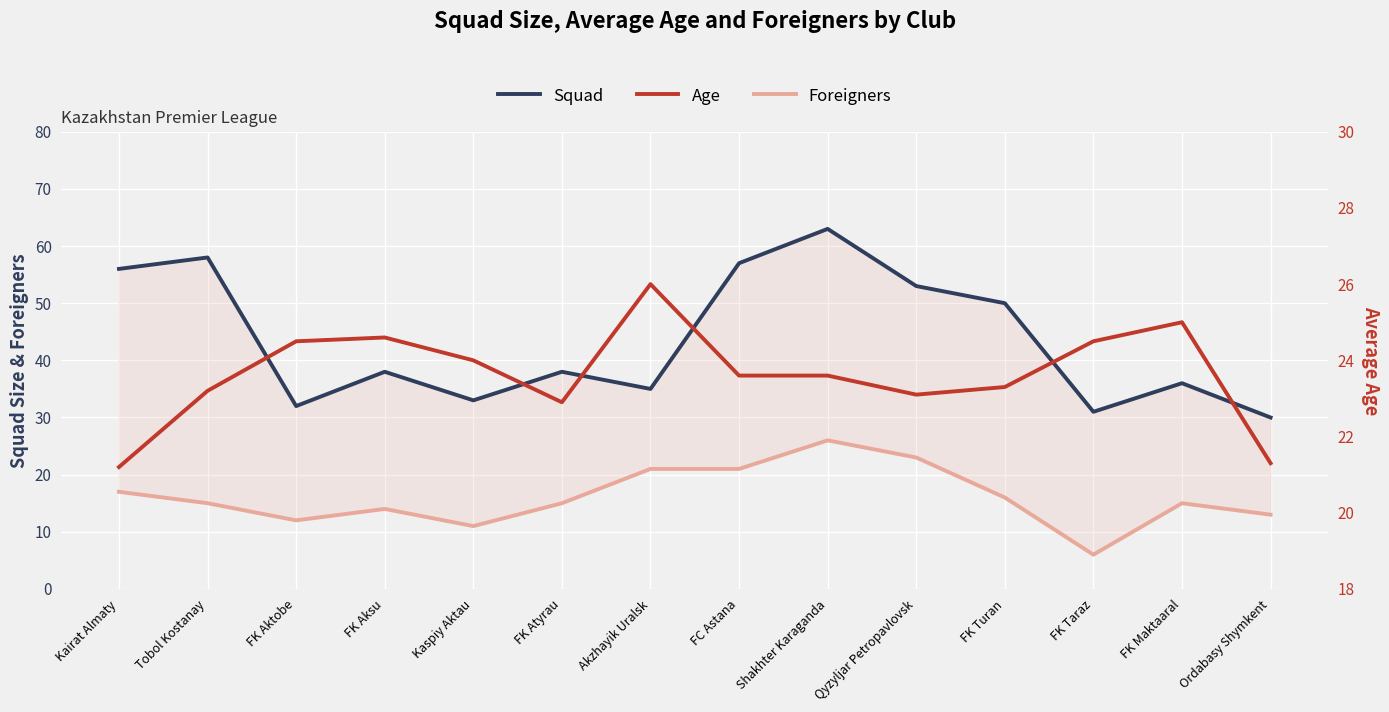

What is the difference between the highest and lowest values at Kaspiy Aktau?

22.0